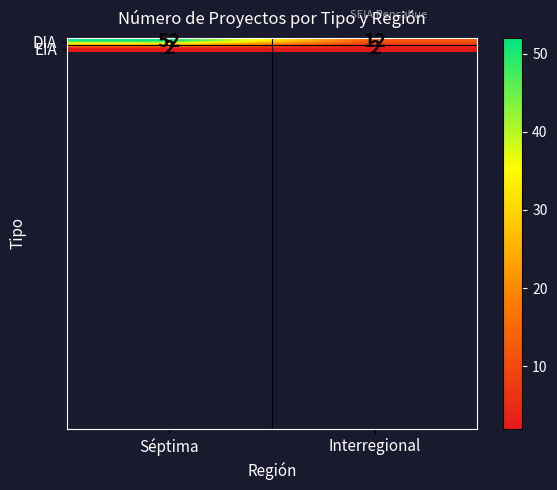

What is the sum of the EIA values at Séptima and Interregional?

4